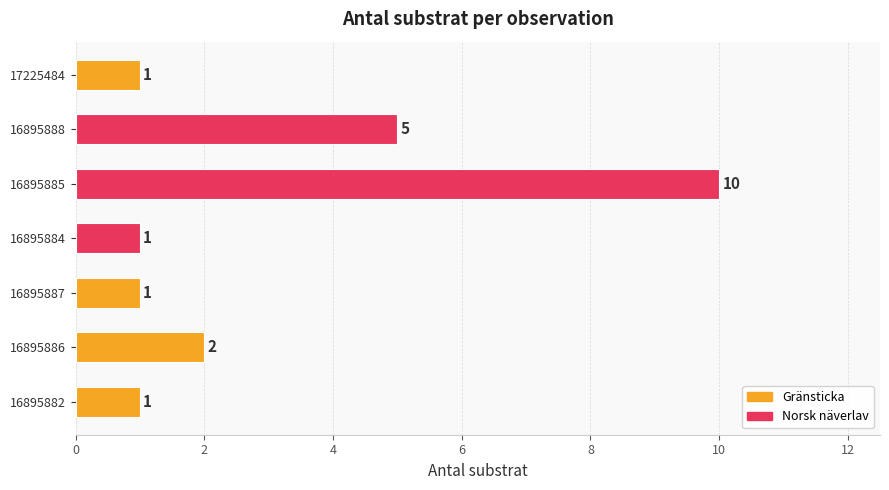

Does the chart contain any negative values?

No